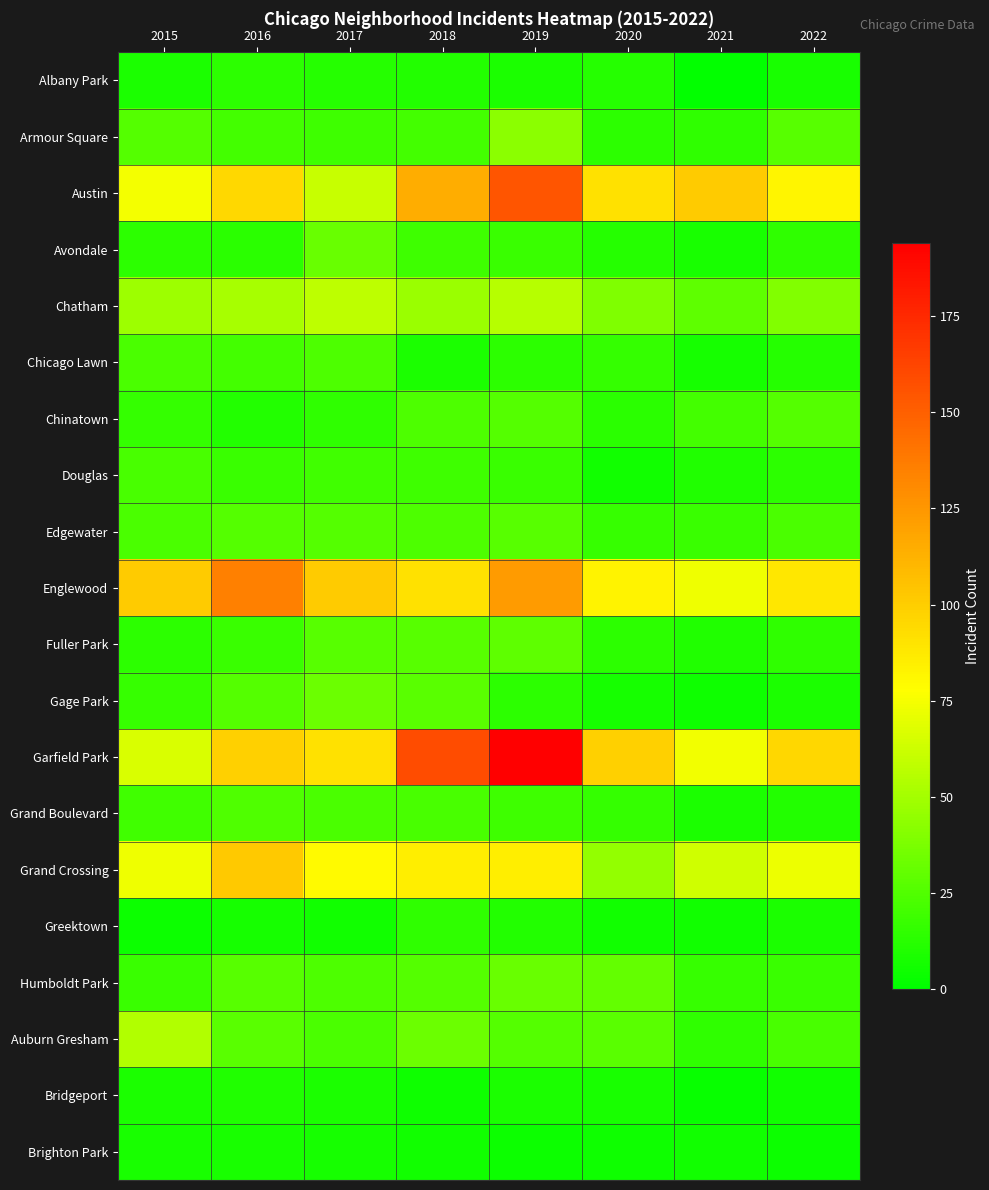

Reading right to left, extract all data points from this chart.

Albany Park: 2022=8	2021=1	2020=12	2019=9	2018=11	2017=12	2016=14	2015=9
Armour Square: 2022=27	2021=15	2020=14	2019=43	2018=21	2017=19	2016=21	2015=26
Austin: 2022=82	2021=101	2020=91	2019=155	2018=115	2017=61	2016=95	2015=75
Avondale: 2022=15	2021=8	2020=12	2019=18	2018=19	2017=32	2016=13	2015=14
Chatham: 2022=40	2021=29	2020=39	2019=56	2018=47	2017=58	2016=51	2015=48
Chicago Lawn: 2022=12	2021=7	2020=16	2019=14	2018=9	2017=24	2016=21	2015=23
Chinatown: 2022=26	2021=21	2020=13	2019=26	2018=24	2017=15	2016=11	2015=16
Douglas: 2022=14	2021=10	2020=6	2019=18	2018=19	2017=20	2016=18	2015=22
Edgewater: 2022=23	2021=18	2020=17	2019=27	2018=24	2017=26	2016=26	2015=23
Englewood: 2022=88	2021=73	2020=83	2019=123	2018=91	2017=101	2016=135	2015=101
Fuller Park: 2022=15	2021=10	2020=14	2019=29	2018=27	2017=27	2016=18	2015=14
Gage Park: 2022=9	2021=5	2020=7	2019=14	2018=28	2017=33	2016=26	2015=17
Garfield Park: 2022=96	2021=74	2020=99	2019=194	2018=159	2017=91	2016=99	2015=66
Grand Boulevard: 2022=11	2021=9	2020=16	2019=19	2018=22	2017=23	2016=25	2015=20
Grand Crossing: 2022=72	2021=63	2020=45	2019=85	2018=85	2017=80	2016=102	2015=73
Greektown: 2022=9	2021=6	2020=6	2019=11	2018=15	2017=6	2016=7	2015=4
Humboldt Park: 2022=18	2021=17	2020=31	2019=32	2018=26	2017=24	2016=27	2015=18
Auburn Gresham: 2022=22	2021=15	2020=28	2019=26	2018=33	2017=23	2016=28	2015=54
Bridgeport: 2022=6	2021=3	2020=8	2019=9	2018=5	2017=9	2016=10	2015=9
Brighton Park: 2022=4	2021=6	2020=5	2019=4	2018=6	2017=7	2016=8	2015=8